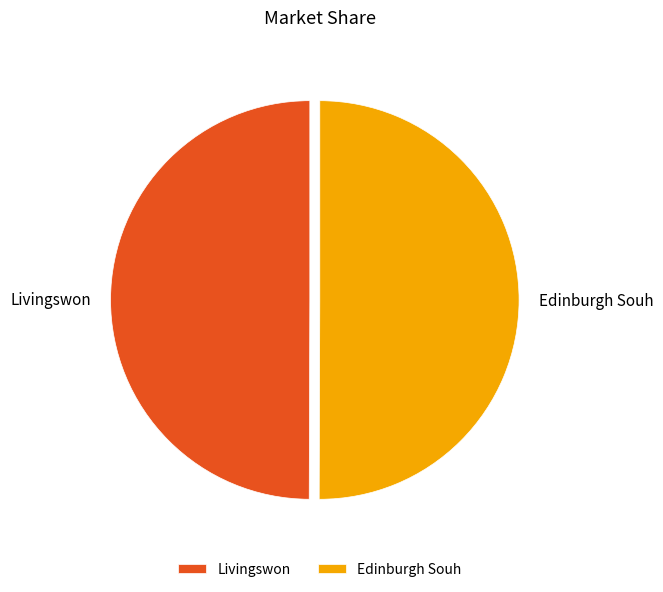

Is the sum of Livingswon and Edinburgh Souh greater than half?

Yes